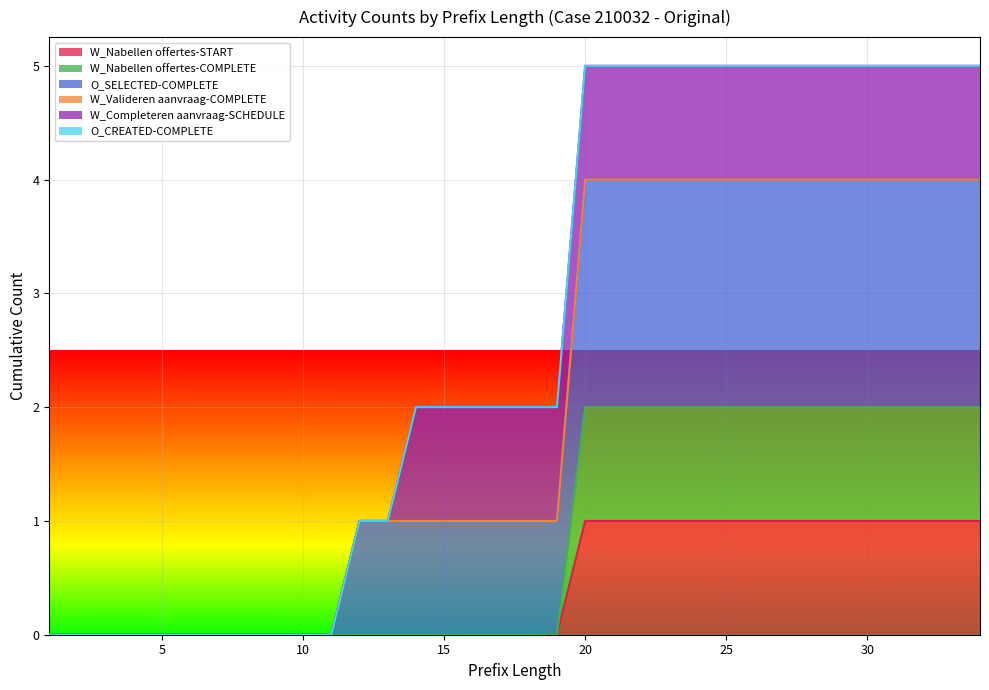

True or false: O_SELECTED-COMPLETE and W_Nabellen offertes-COMPLETE cross at least once.

False